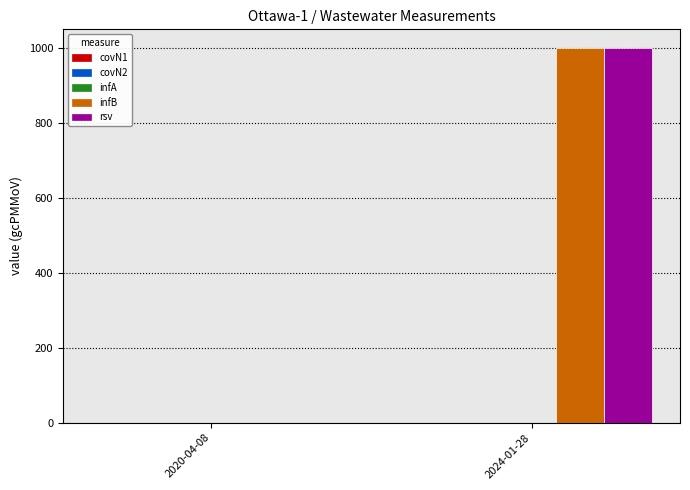

Does the chart contain stacked bars?

No